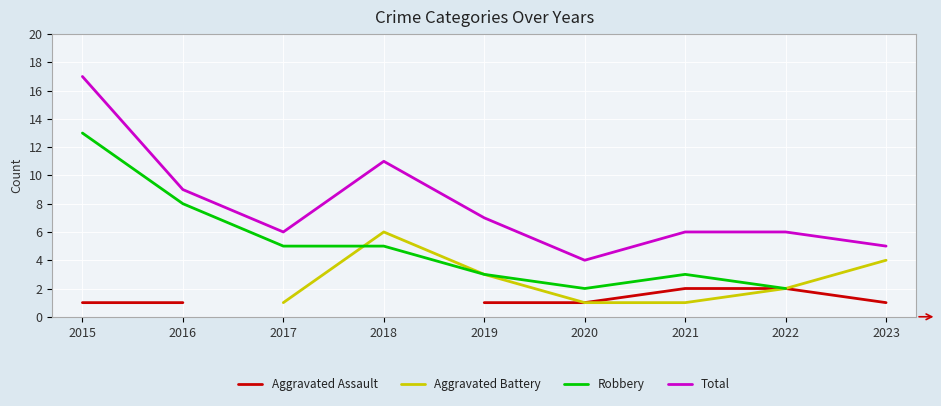

Which series has the widest spread of values?

Total